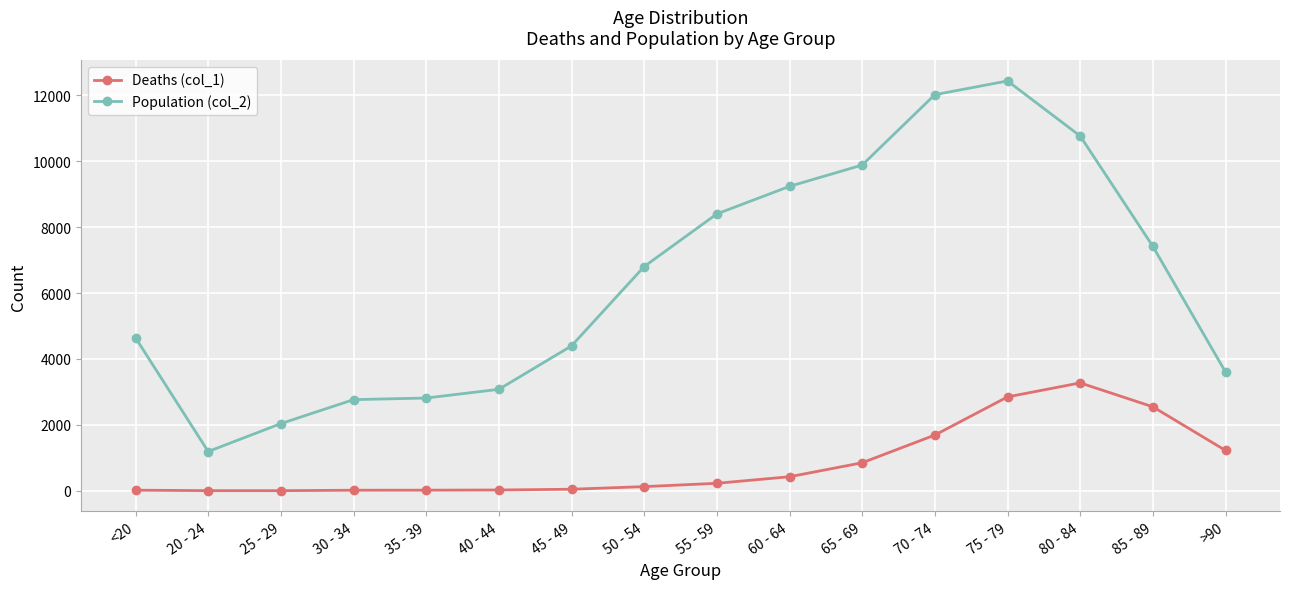

The value of Deaths (col_1) at 25 - 29 is 3. True or false?

True